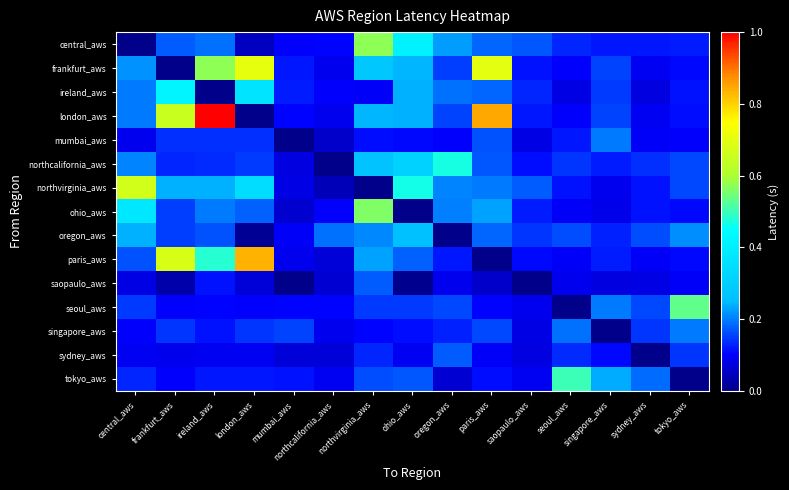

Reading left to right, what are all the values shown in this chart?

central_aws: central_aws=0.0	frankfurt_aws=0.2	ireland_aws=0.2	london_aws=0.0	mumbai_aws=0.1	northcalifornia_aws=0.1	northvirginia_aws=0.6	ohio_aws=0.4	oregon_aws=0.2	paris_aws=0.2	saopaulo_aws=0.2	seoul_aws=0.1	singapore_aws=0.1	sydney_aws=0.1	tokyo_aws=0.1
frankfurt_aws: central_aws=0.2	frankfurt_aws=0.0	ireland_aws=0.6	london_aws=0.7	mumbai_aws=0.1	northcalifornia_aws=0.1	northvirginia_aws=0.3	ohio_aws=0.2	oregon_aws=0.1	paris_aws=0.7	saopaulo_aws=0.1	seoul_aws=0.1	singapore_aws=0.2	sydney_aws=0.1	tokyo_aws=0.1
ireland_aws: central_aws=0.2	frankfurt_aws=0.4	ireland_aws=0.0	london_aws=0.4	mumbai_aws=0.1	northcalifornia_aws=0.1	northvirginia_aws=0.1	ohio_aws=0.2	oregon_aws=0.2	paris_aws=0.2	saopaulo_aws=0.1	seoul_aws=0.1	singapore_aws=0.1	sydney_aws=0.1	tokyo_aws=0.1
london_aws: central_aws=0.2	frankfurt_aws=0.7	ireland_aws=1.0	london_aws=0.0	mumbai_aws=0.1	northcalifornia_aws=0.1	northvirginia_aws=0.2	ohio_aws=0.2	oregon_aws=0.2	paris_aws=0.8	saopaulo_aws=0.1	seoul_aws=0.1	singapore_aws=0.2	sydney_aws=0.1	tokyo_aws=0.1
mumbai_aws: central_aws=0.1	frankfurt_aws=0.1	ireland_aws=0.1	london_aws=0.1	mumbai_aws=0.0	northcalifornia_aws=0.1	northvirginia_aws=0.1	ohio_aws=0.1	oregon_aws=0.1	paris_aws=0.2	saopaulo_aws=0.1	seoul_aws=0.1	singapore_aws=0.2	sydney_aws=0.1	tokyo_aws=0.1
northcalifornia_aws: central_aws=0.2	frankfurt_aws=0.1	ireland_aws=0.1	london_aws=0.1	mumbai_aws=0.1	northcalifornia_aws=0.0	northvirginia_aws=0.3	ohio_aws=0.3	oregon_aws=0.5	paris_aws=0.2	saopaulo_aws=0.1	seoul_aws=0.1	singapore_aws=0.1	sydney_aws=0.1	tokyo_aws=0.2
northvirginia_aws: central_aws=0.7	frankfurt_aws=0.2	ireland_aws=0.2	london_aws=0.3	mumbai_aws=0.1	northcalifornia_aws=0.0	northvirginia_aws=0.0	ohio_aws=0.5	oregon_aws=0.2	paris_aws=0.2	saopaulo_aws=0.2	seoul_aws=0.1	singapore_aws=0.1	sydney_aws=0.1	tokyo_aws=0.2
ohio_aws: central_aws=0.4	frankfurt_aws=0.2	ireland_aws=0.2	london_aws=0.2	mumbai_aws=0.1	northcalifornia_aws=0.1	northvirginia_aws=0.6	ohio_aws=0.0	oregon_aws=0.2	paris_aws=0.2	saopaulo_aws=0.1	seoul_aws=0.1	singapore_aws=0.1	sydney_aws=0.1	tokyo_aws=0.1
oregon_aws: central_aws=0.2	frankfurt_aws=0.2	ireland_aws=0.2	london_aws=0.0	mumbai_aws=0.1	northcalifornia_aws=0.2	northvirginia_aws=0.2	ohio_aws=0.3	oregon_aws=0.0	paris_aws=0.2	saopaulo_aws=0.1	seoul_aws=0.2	singapore_aws=0.1	sydney_aws=0.2	tokyo_aws=0.2
paris_aws: central_aws=0.2	frankfurt_aws=0.7	ireland_aws=0.5	london_aws=0.8	mumbai_aws=0.1	northcalifornia_aws=0.1	northvirginia_aws=0.2	ohio_aws=0.2	oregon_aws=0.1	paris_aws=0.0	saopaulo_aws=0.1	seoul_aws=0.1	singapore_aws=0.1	sydney_aws=0.1	tokyo_aws=0.1
saopaulo_aws: central_aws=0.1	frankfurt_aws=0.0	ireland_aws=0.1	london_aws=0.1	mumbai_aws=0.0	northcalifornia_aws=0.1	northvirginia_aws=0.2	ohio_aws=0.0	oregon_aws=0.1	paris_aws=0.1	saopaulo_aws=0.0	seoul_aws=0.1	singapore_aws=0.1	sydney_aws=0.1	tokyo_aws=0.1
seoul_aws: central_aws=0.1	frankfurt_aws=0.1	ireland_aws=0.1	london_aws=0.1	mumbai_aws=0.1	northcalifornia_aws=0.1	northvirginia_aws=0.1	ohio_aws=0.1	oregon_aws=0.2	paris_aws=0.1	saopaulo_aws=0.1	seoul_aws=0.0	singapore_aws=0.2	sydney_aws=0.2	tokyo_aws=0.5
singapore_aws: central_aws=0.1	frankfurt_aws=0.1	ireland_aws=0.1	london_aws=0.1	mumbai_aws=0.2	northcalifornia_aws=0.1	northvirginia_aws=0.1	ohio_aws=0.1	oregon_aws=0.1	paris_aws=0.2	saopaulo_aws=0.1	seoul_aws=0.2	singapore_aws=0.0	sydney_aws=0.1	tokyo_aws=0.2
sydney_aws: central_aws=0.1	frankfurt_aws=0.1	ireland_aws=0.1	london_aws=0.1	mumbai_aws=0.1	northcalifornia_aws=0.1	northvirginia_aws=0.1	ohio_aws=0.1	oregon_aws=0.2	paris_aws=0.1	saopaulo_aws=0.1	seoul_aws=0.1	singapore_aws=0.1	sydney_aws=0.0	tokyo_aws=0.1
tokyo_aws: central_aws=0.1	frankfurt_aws=0.1	ireland_aws=0.1	london_aws=0.1	mumbai_aws=0.1	northcalifornia_aws=0.1	northvirginia_aws=0.2	ohio_aws=0.2	oregon_aws=0.1	paris_aws=0.1	saopaulo_aws=0.1	seoul_aws=0.5	singapore_aws=0.2	sydney_aws=0.2	tokyo_aws=0.0